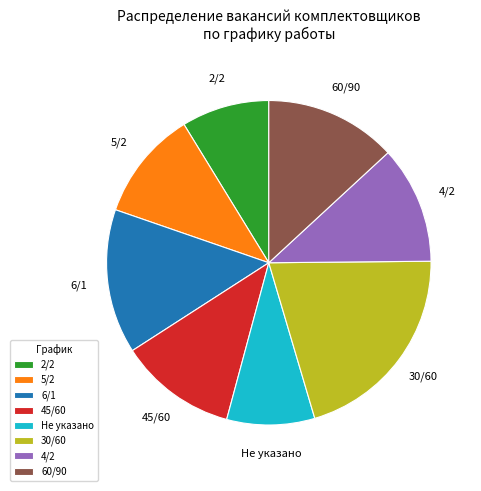

Is there a majority slice in this chart?

No